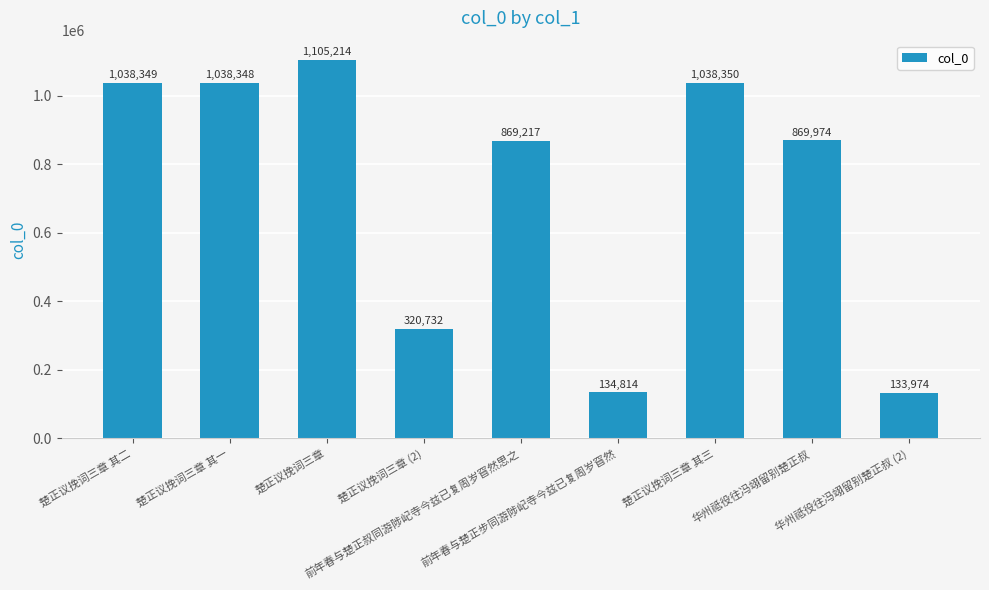

Does the chart contain any negative values?

No